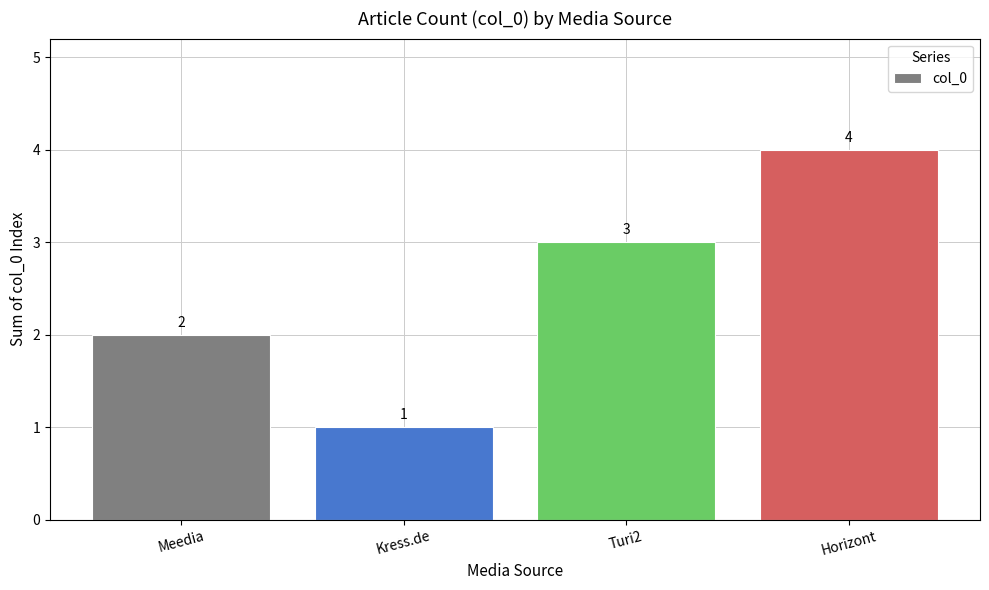

Is it true that the value at Kress.de is 1?

True